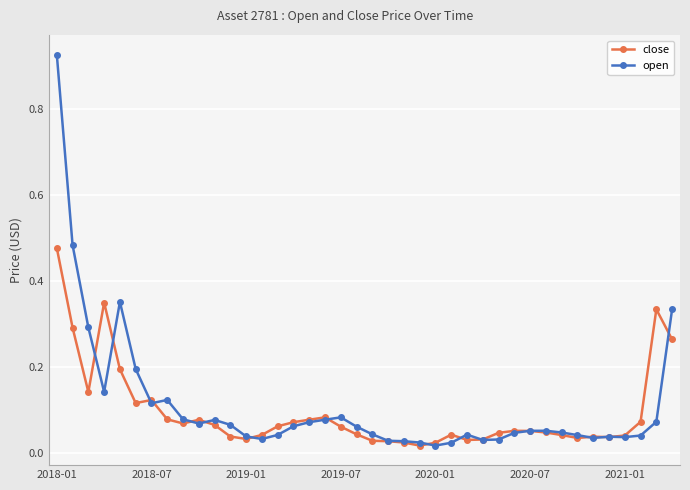

How many lines are shown in the chart?

2